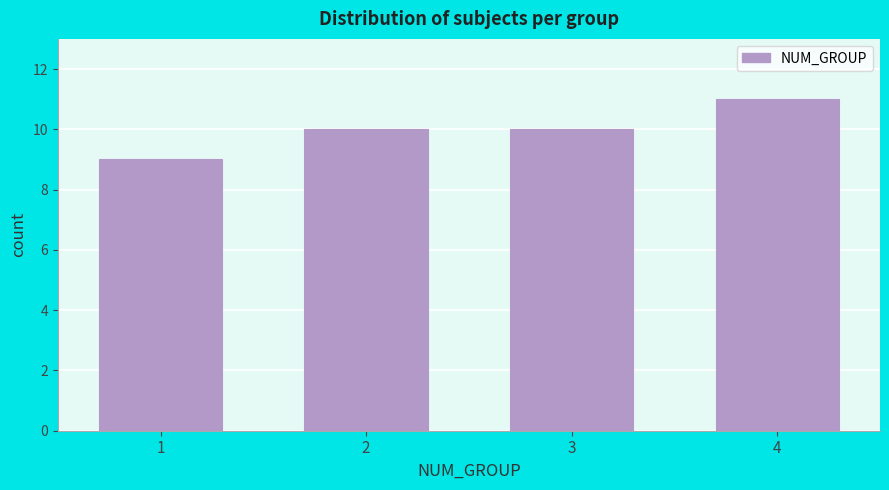

Reading left to right, list all the values displayed in this chart.

1=9	2=10	3=10	4=11